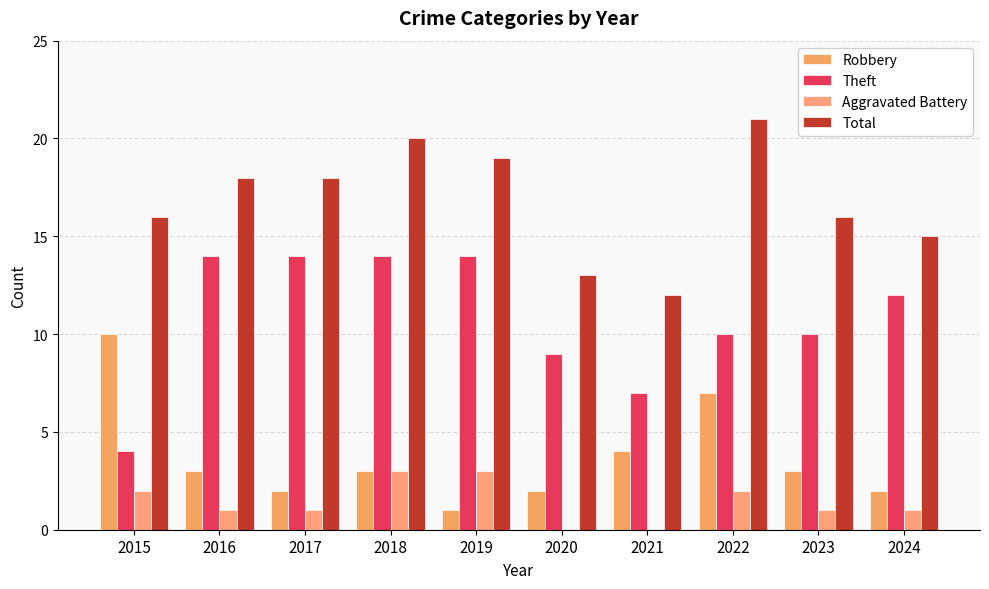

How many series are shown in this chart?

4